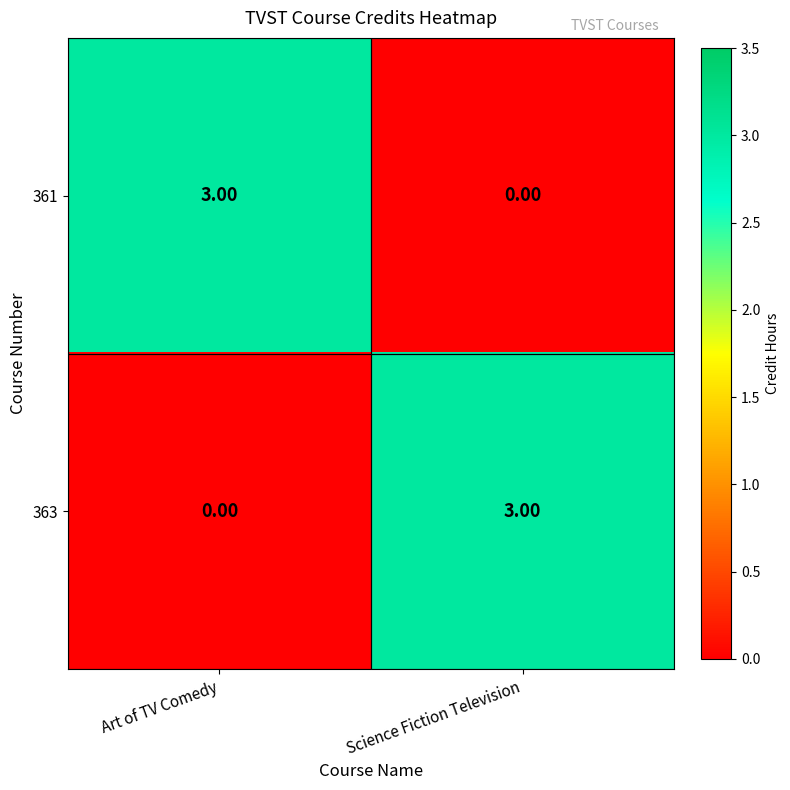

List the labels in order of 361 value, smallest first.

Science Fiction Television, Art of TV Comedy